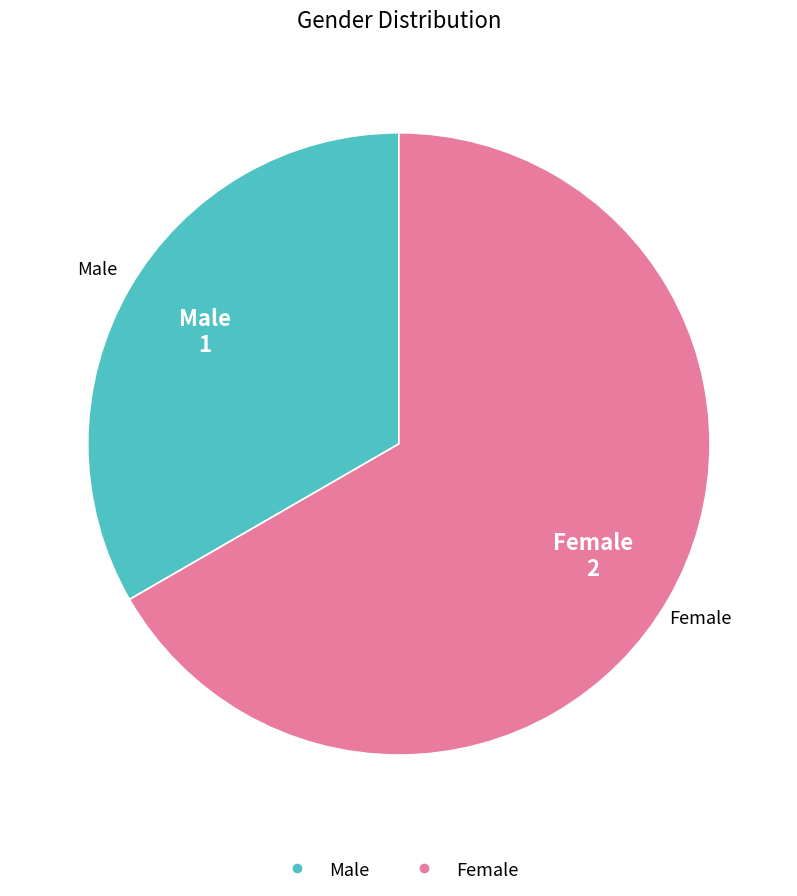

Do Female and Male together represent more than half of the pie?

Yes